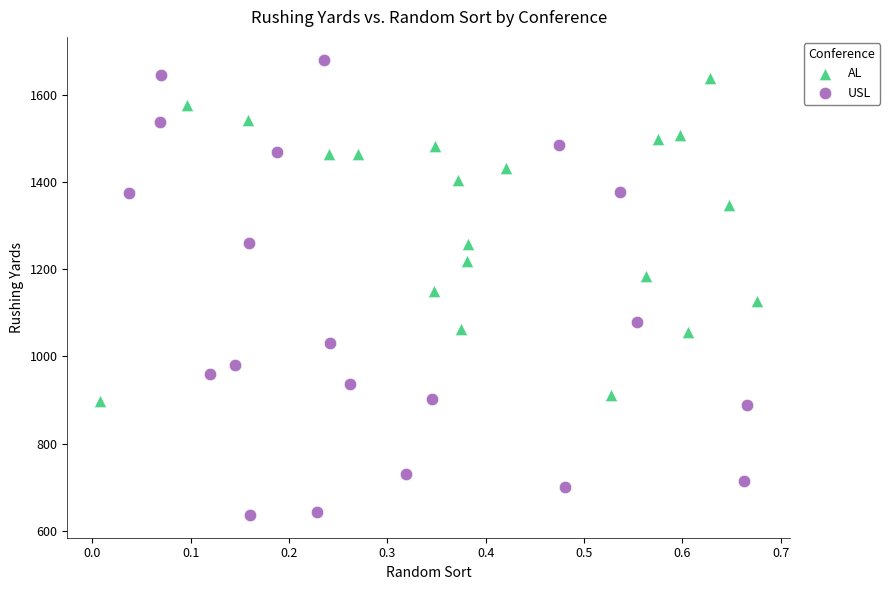

Which series has the widest spread of Y values?

USL